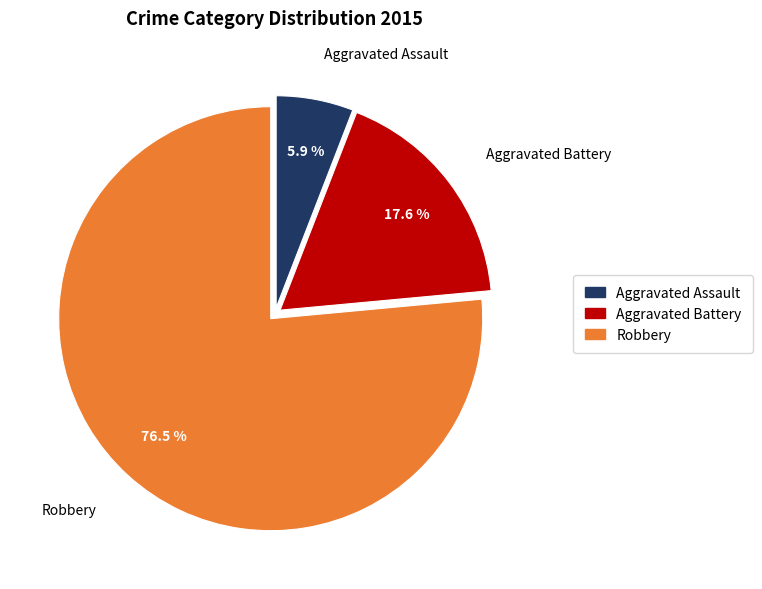

What is the ratio of the value at Robbery to the value at Aggravated Battery?

4.3